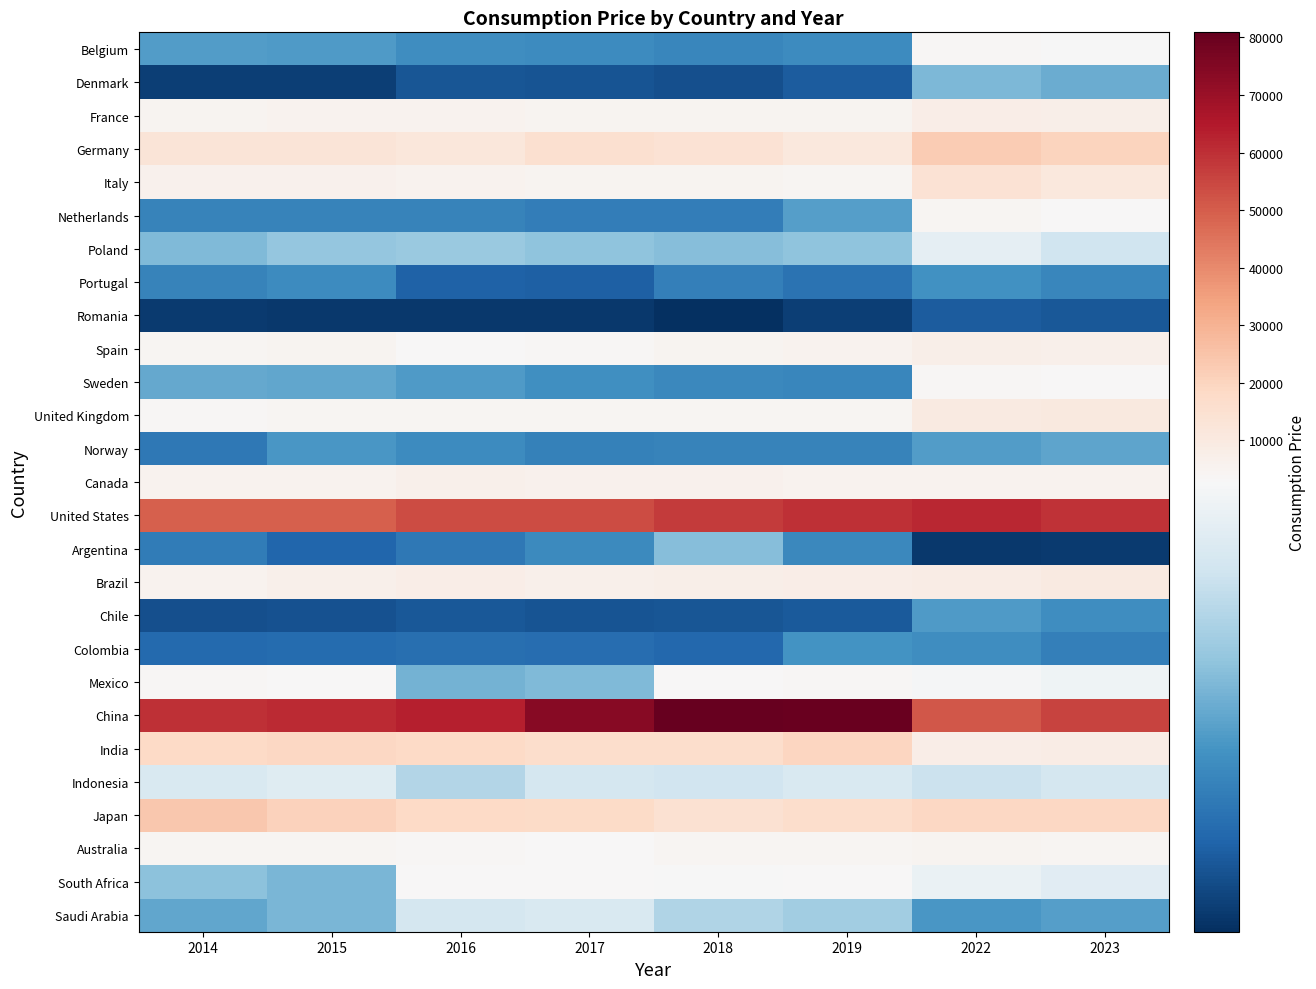

Between 2015 and 2019, which is larger?

2015